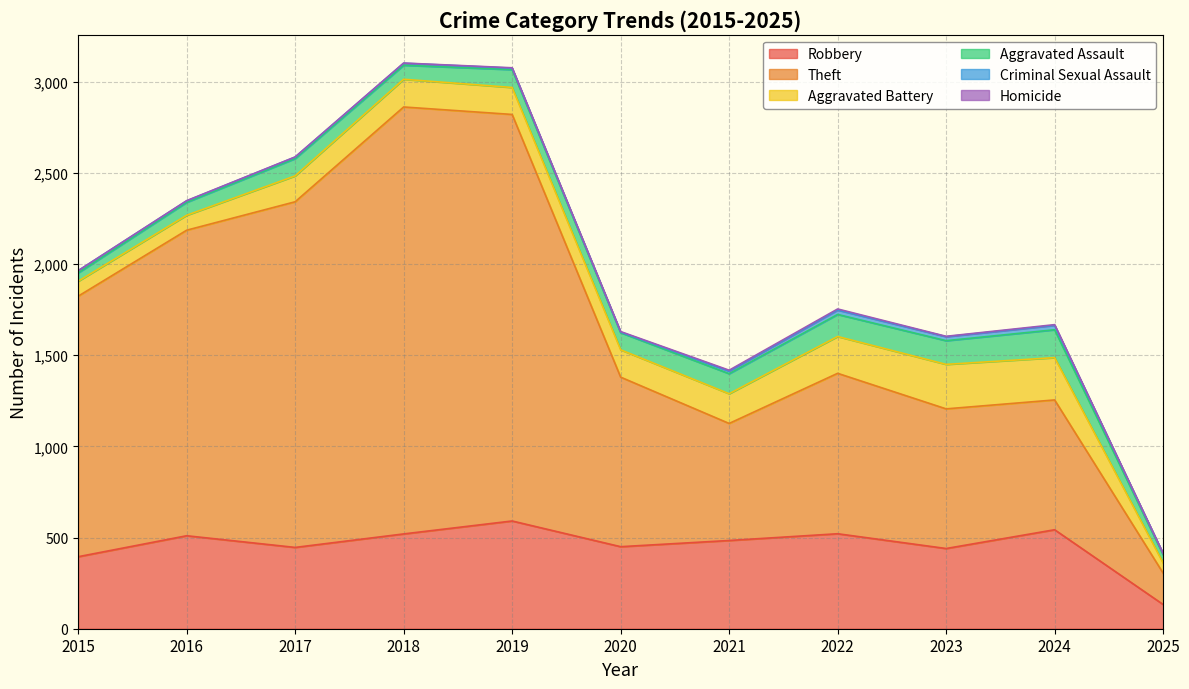

Which label corresponds to the smallest value in the chart?

2015